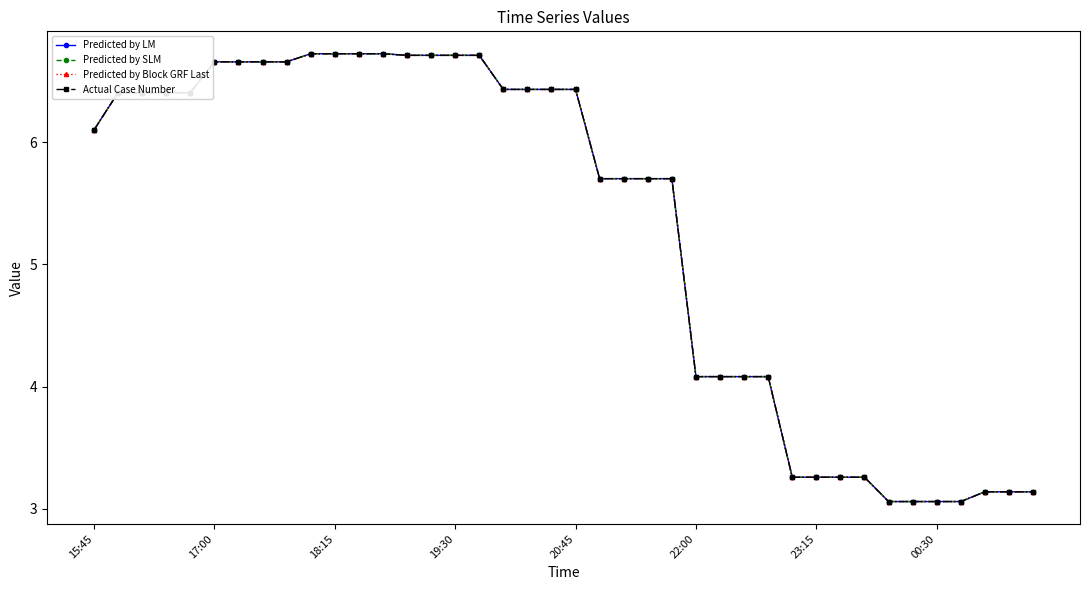

What is the greatest value displayed?

6.7